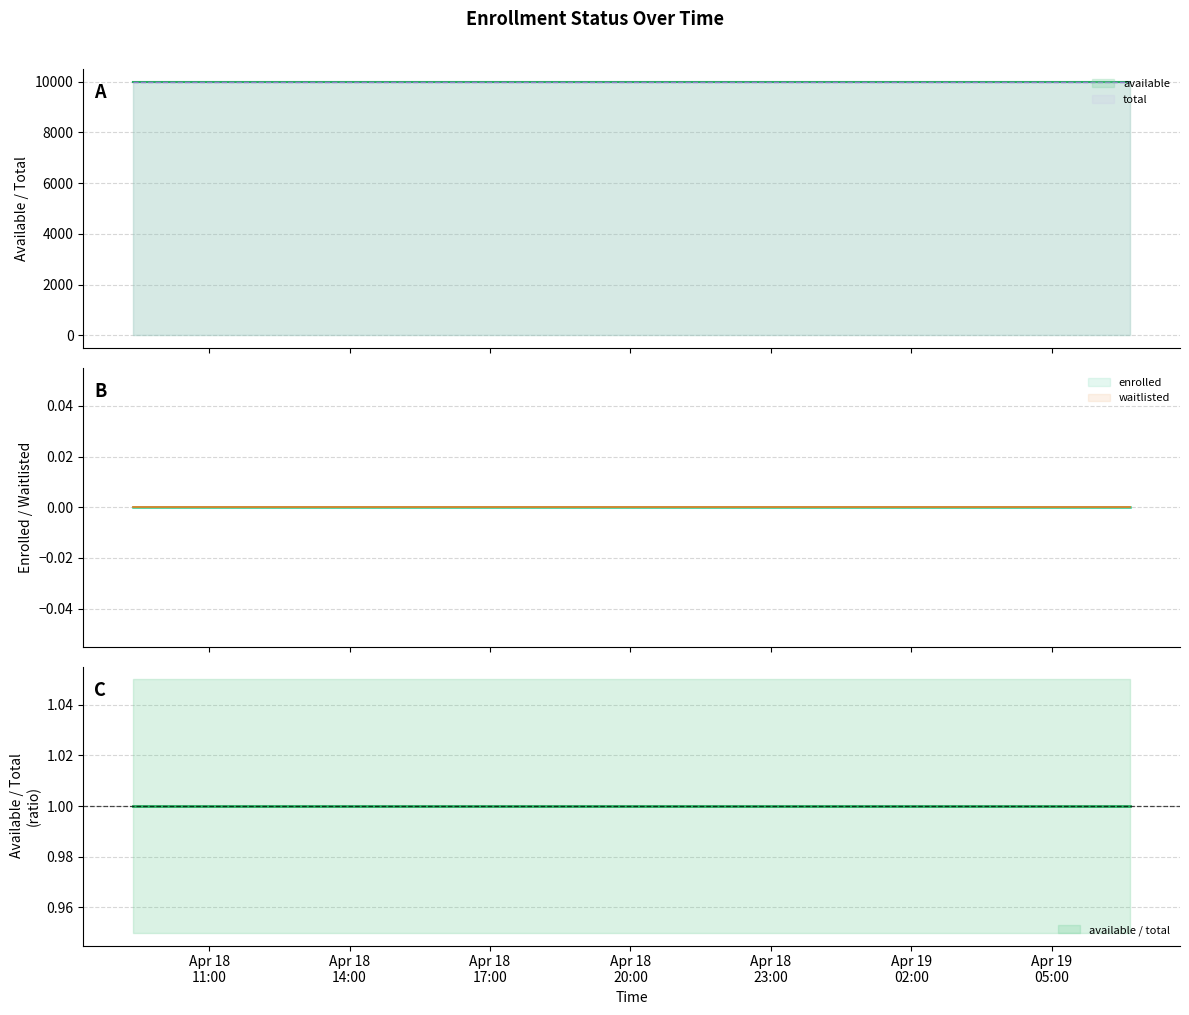

At which category does the chart reach its peak across all series?

2025-04-18T09:22:35